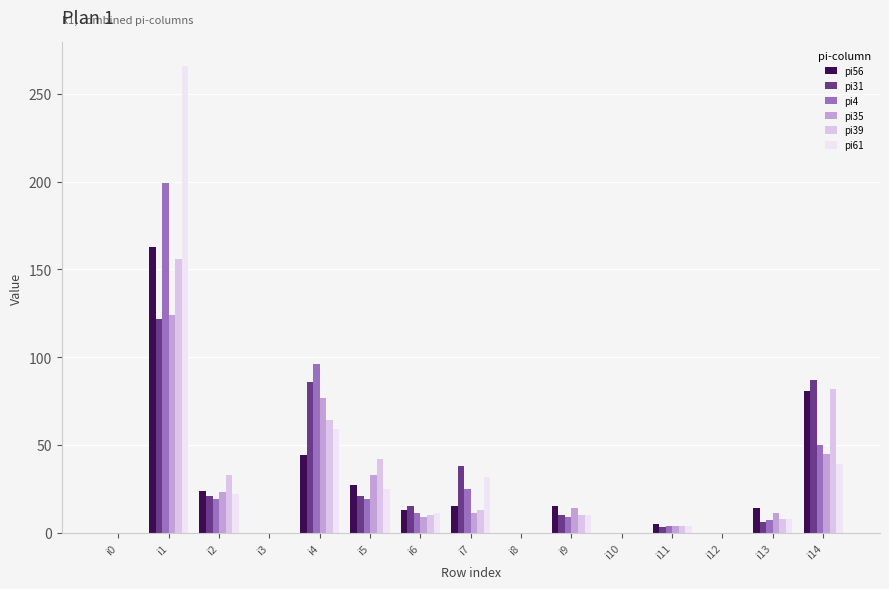

Which category has the lowest value in the pi39 series?

i0